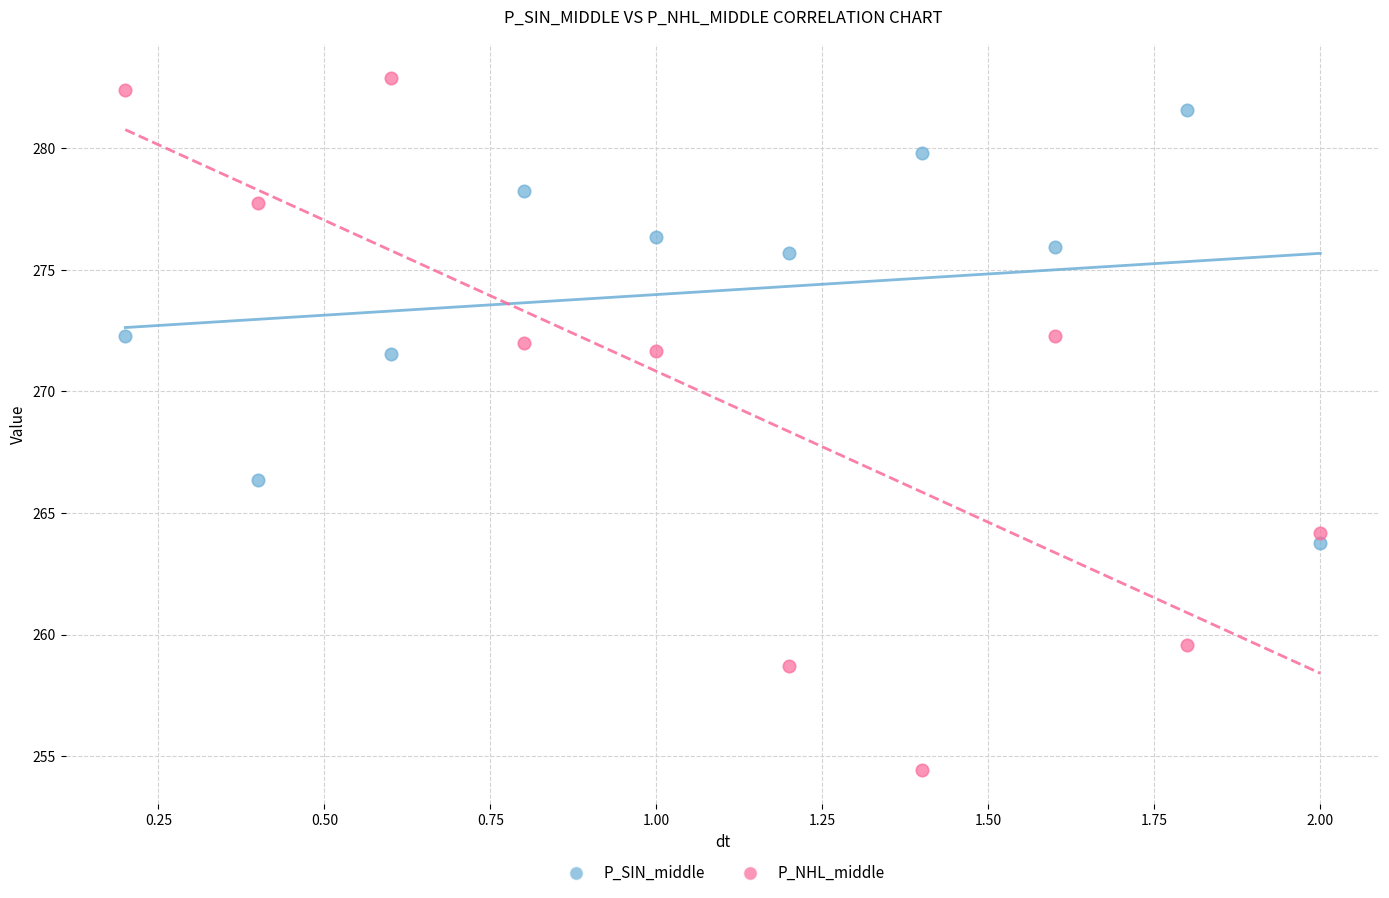

Which series contains the lowest Y value?

P_NHL_middle